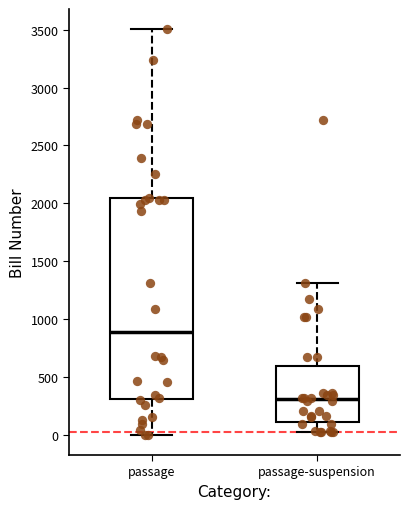

Which box is the tallest, from its lower edge to its upper edge?

passage